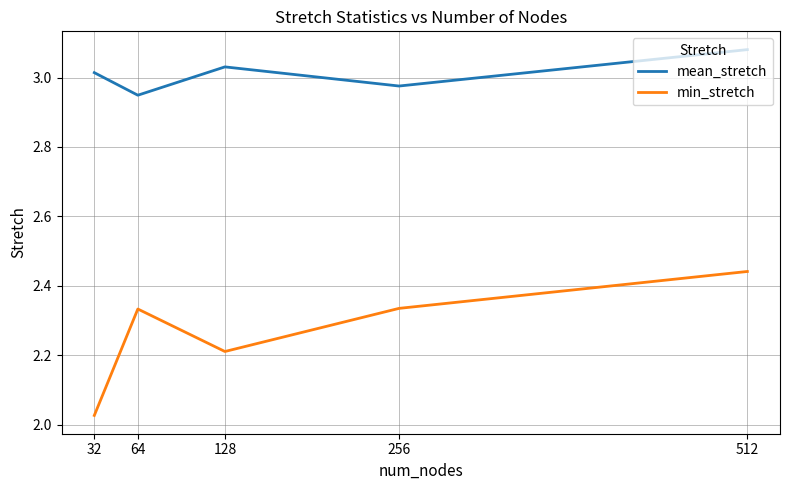

What is the difference between the highest and lowest values at 128?

0.8